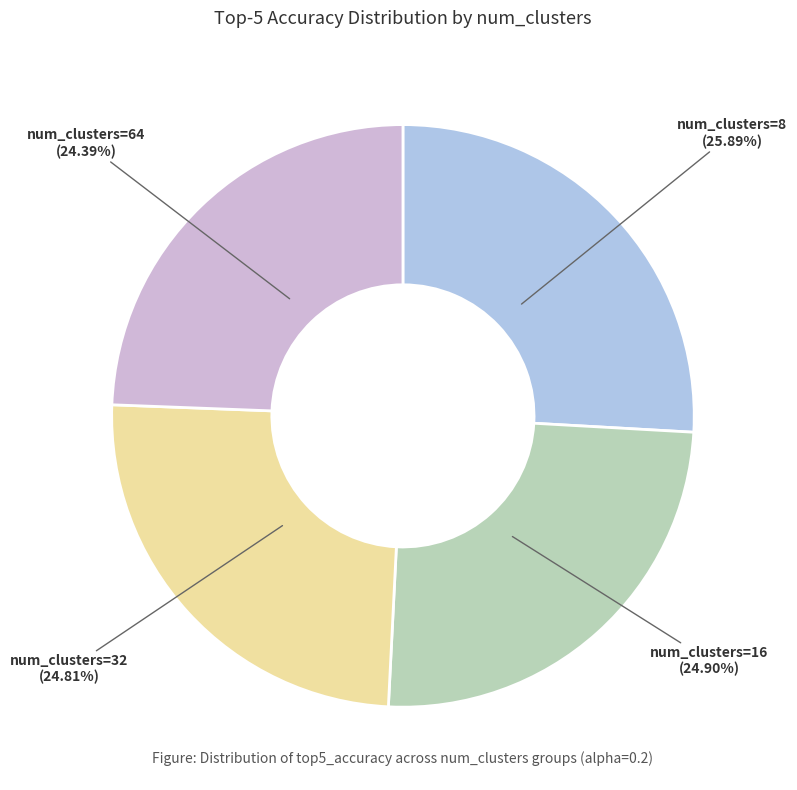

How many segments does this pie chart have?

4